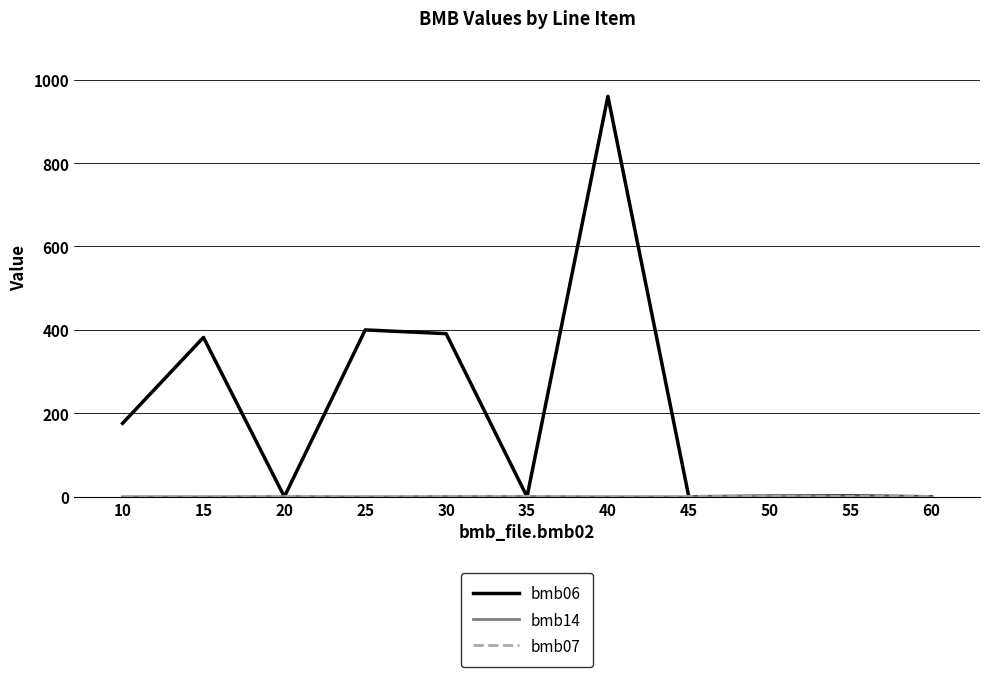

Which series has the widest spread of values?

bmb06